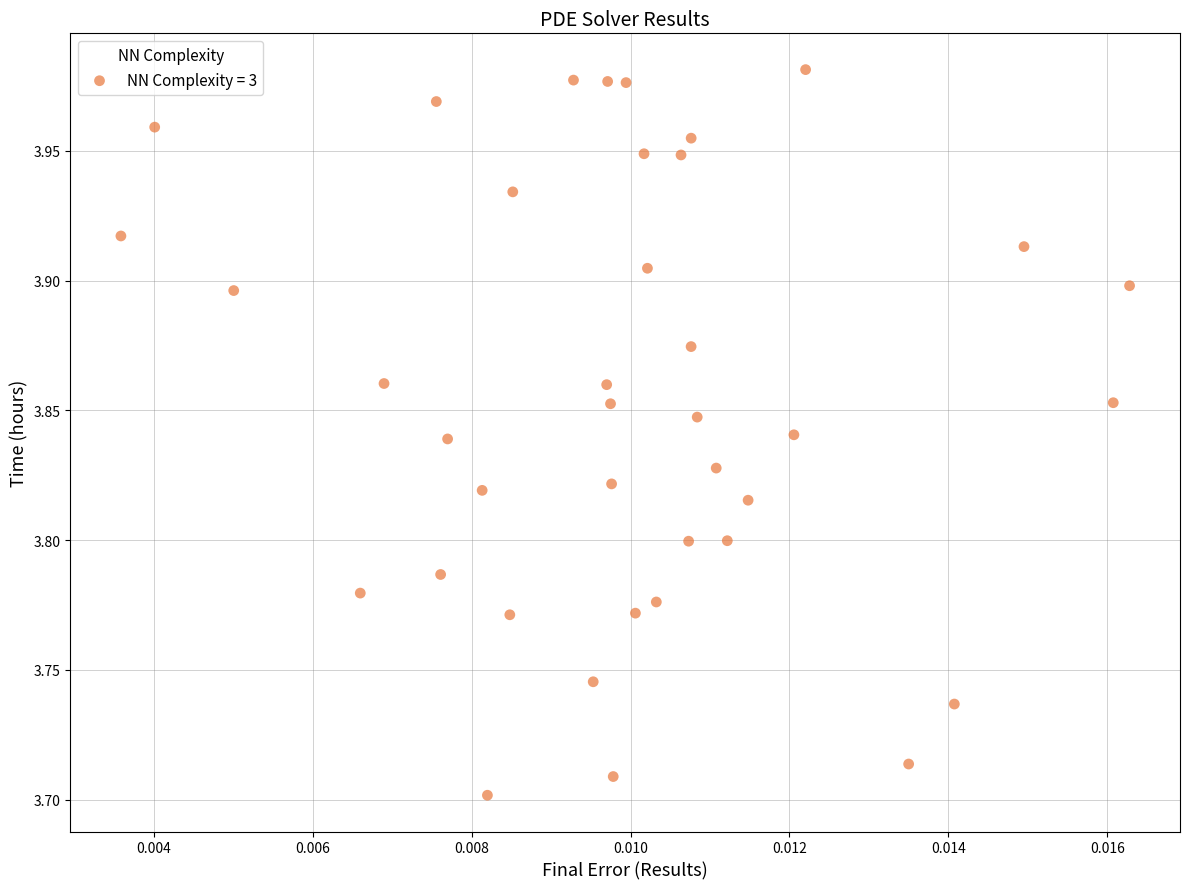

What is the range of Y values (max minus min)?

0.3